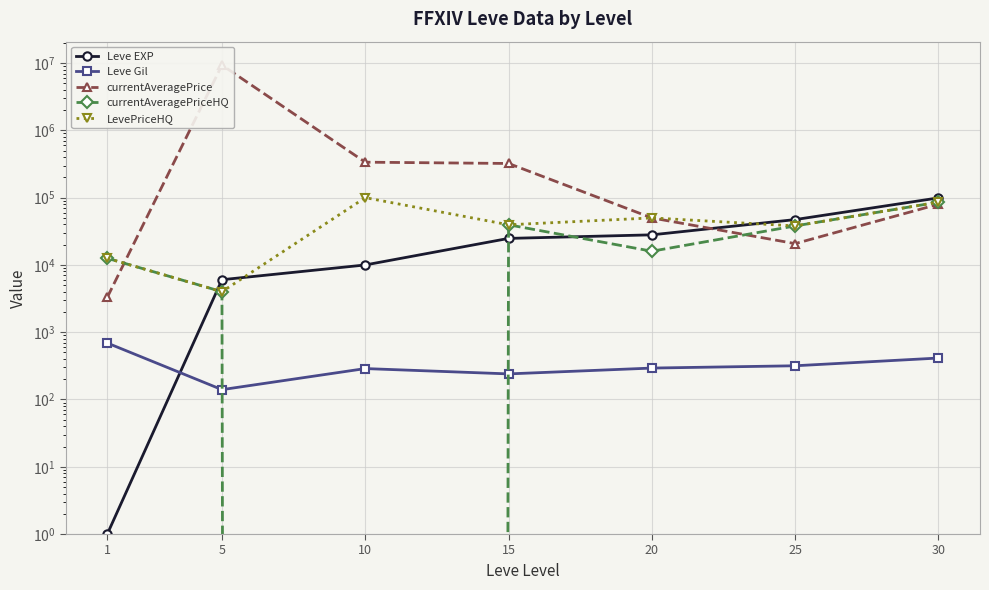

True or false: Leve Gil and currentAveragePrice intersect in this chart.

False